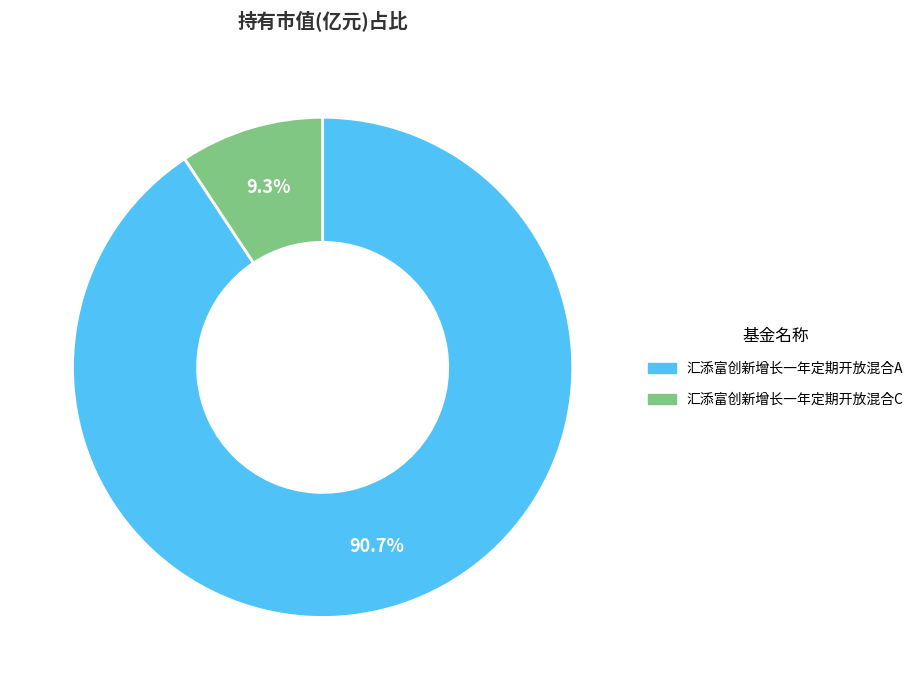

Which slice is the largest?

汇添富创新增长一年定期开放混合A